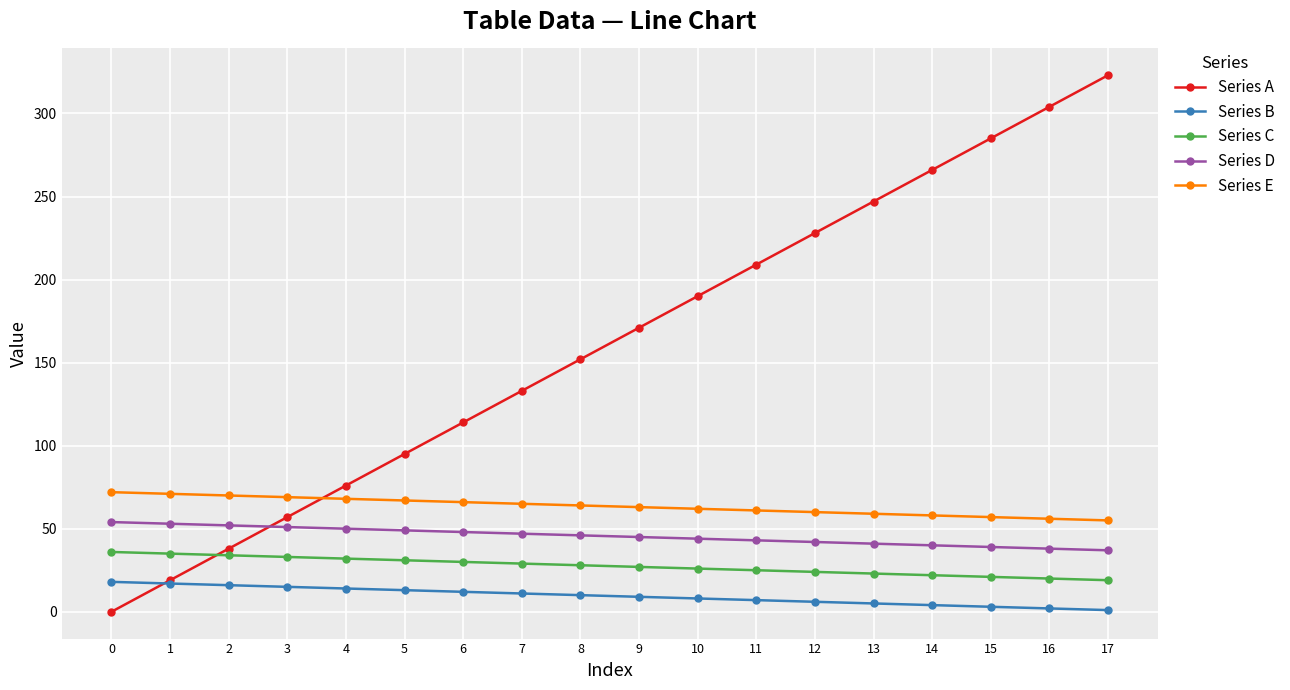

Count the number of categories in the chart.

18